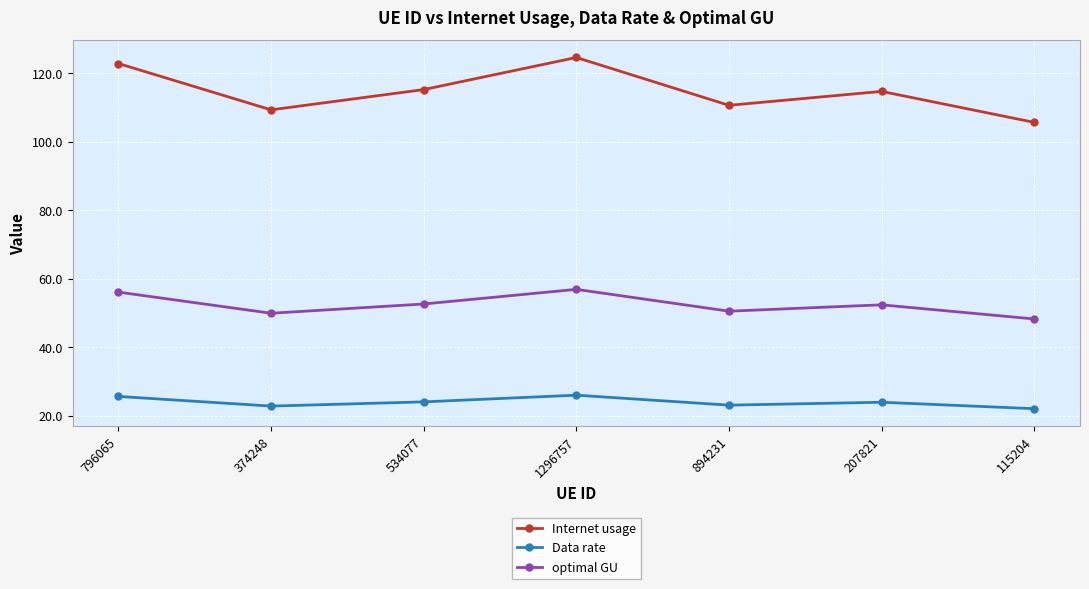

True or false: Data rate has a value of 42.8 at 1296757.

False